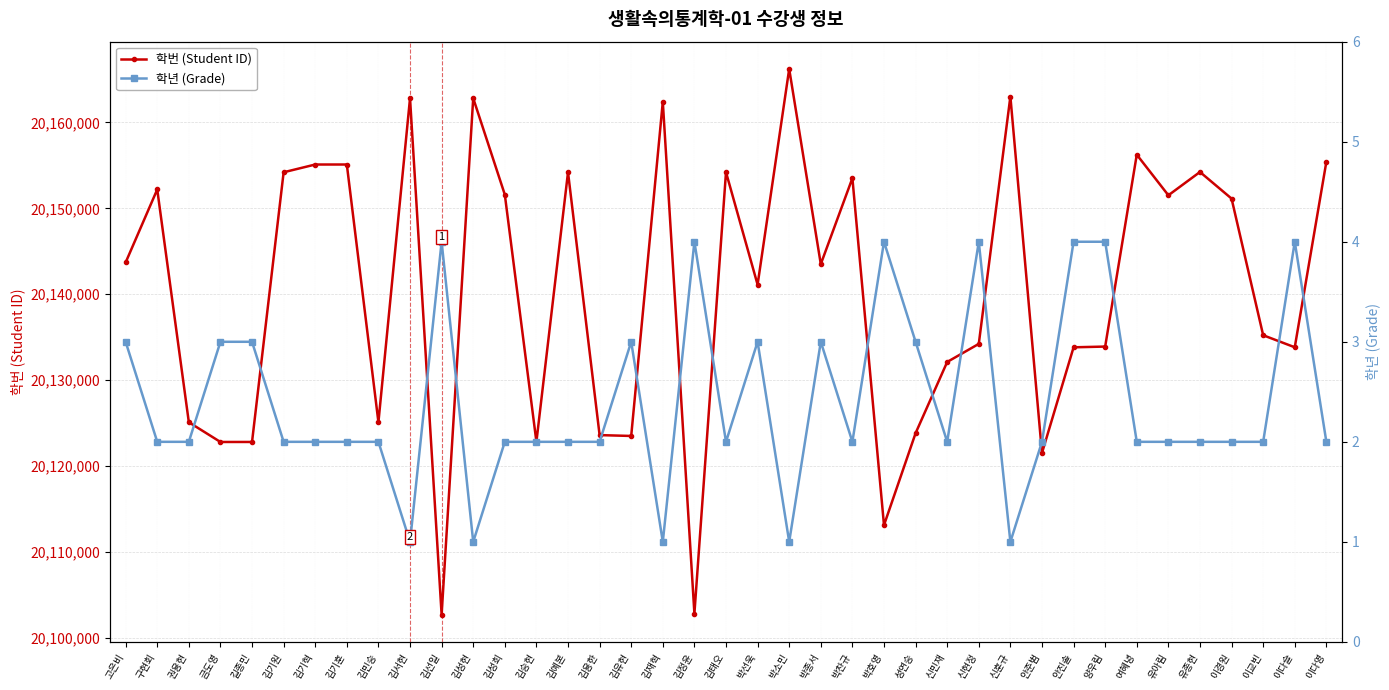

List the series in order of their overall mean, lowest first.

학년 (Grade), 학번 (Student ID)